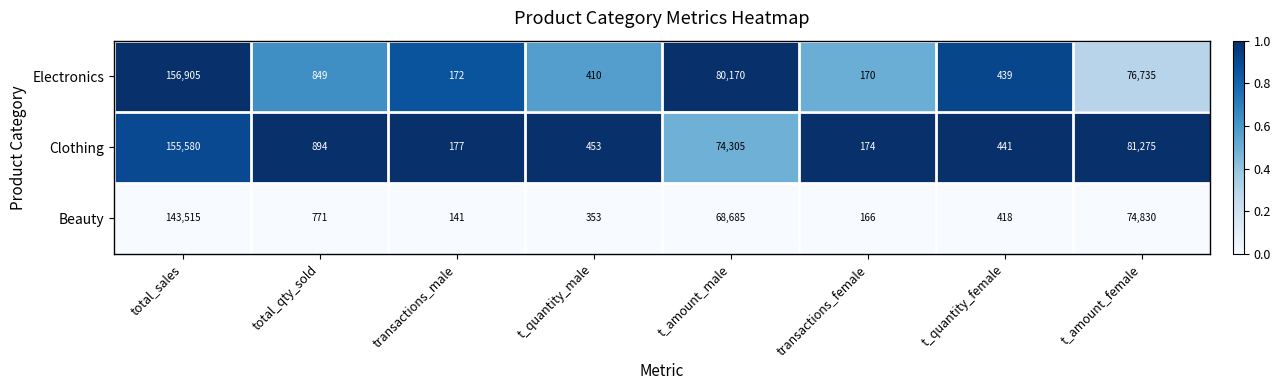

At total_sales, list the series in order from largest to smallest.

Electronics, Clothing, Beauty